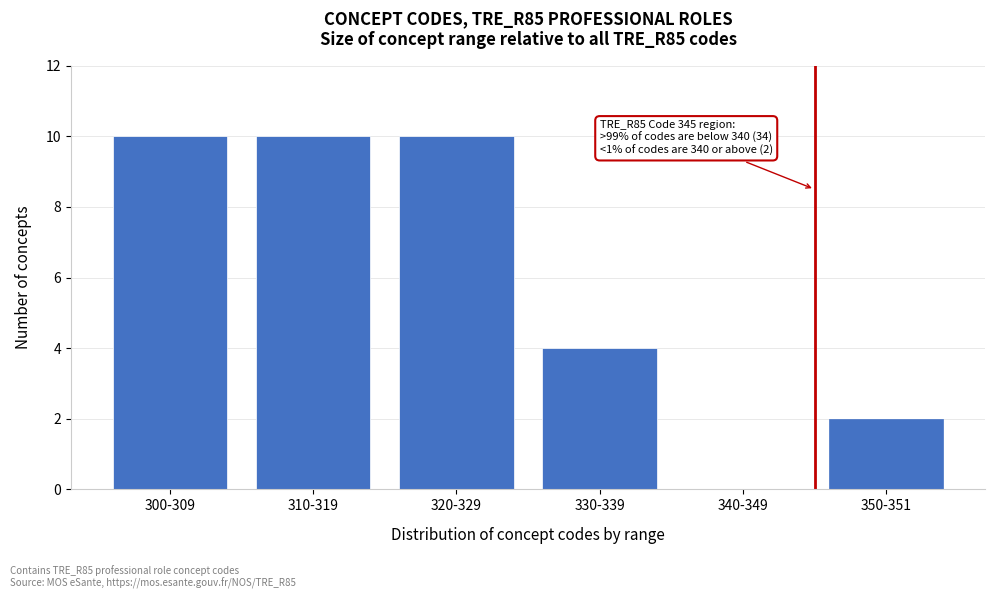

Reading left to right, transcribe all the data shown in this chart.

300-309=10	310-319=10	320-329=10	330-339=4	340-349=0	350-351=2